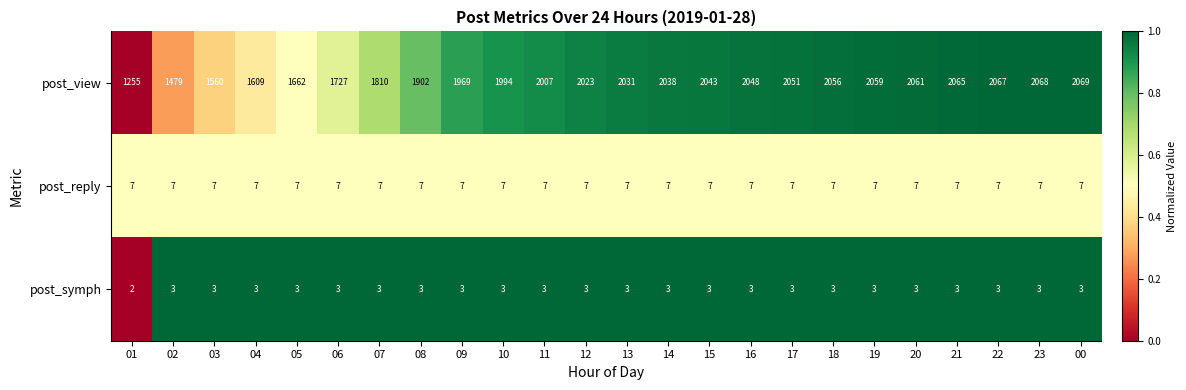

How many data points does each series have?

24